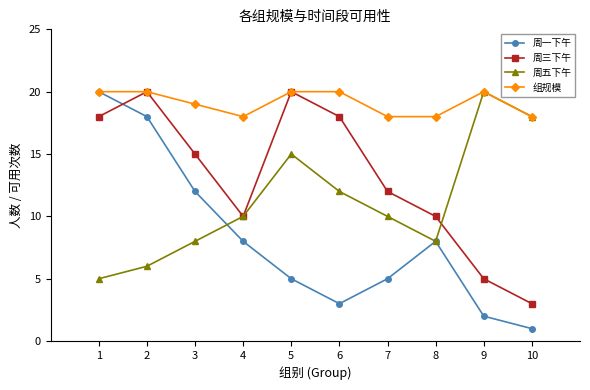

Which series has the largest range (max minus min)?

周一下午